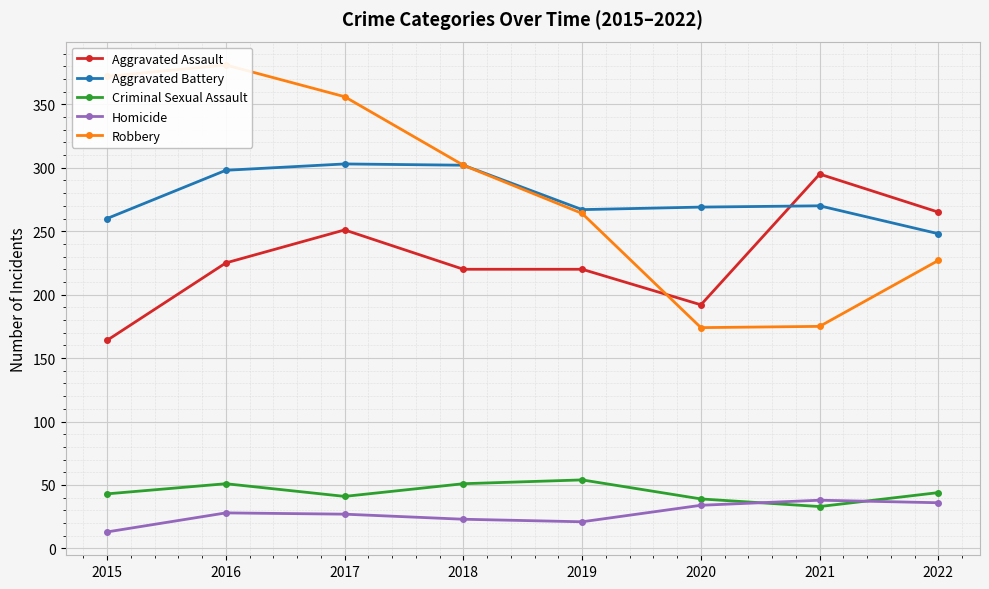

How many lines are shown in the chart?

5